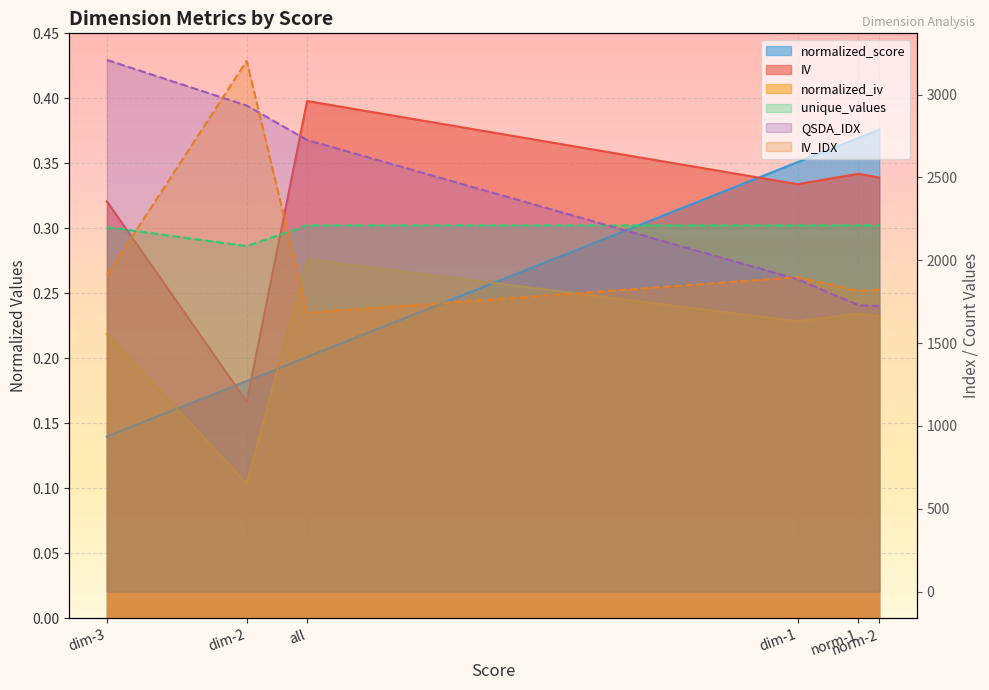

Read the IV_IDX value at dim-1.

1898.5